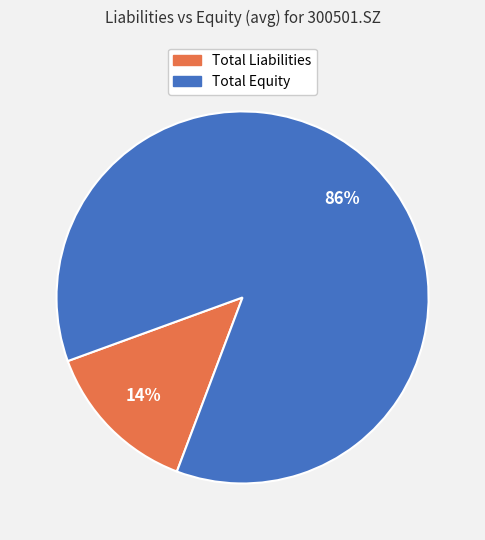

Does any single category account for the majority?

Yes